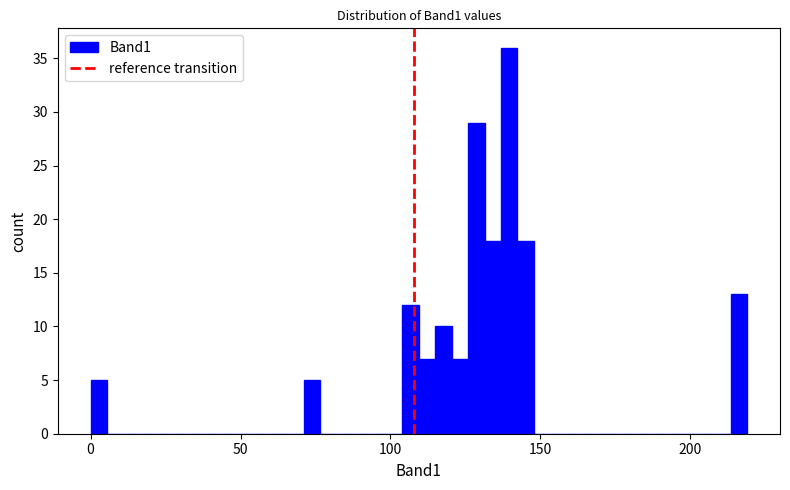

Around what value on the x-axis is the tallest bar? Give the approximate position of its centre, as read against the axis.

140